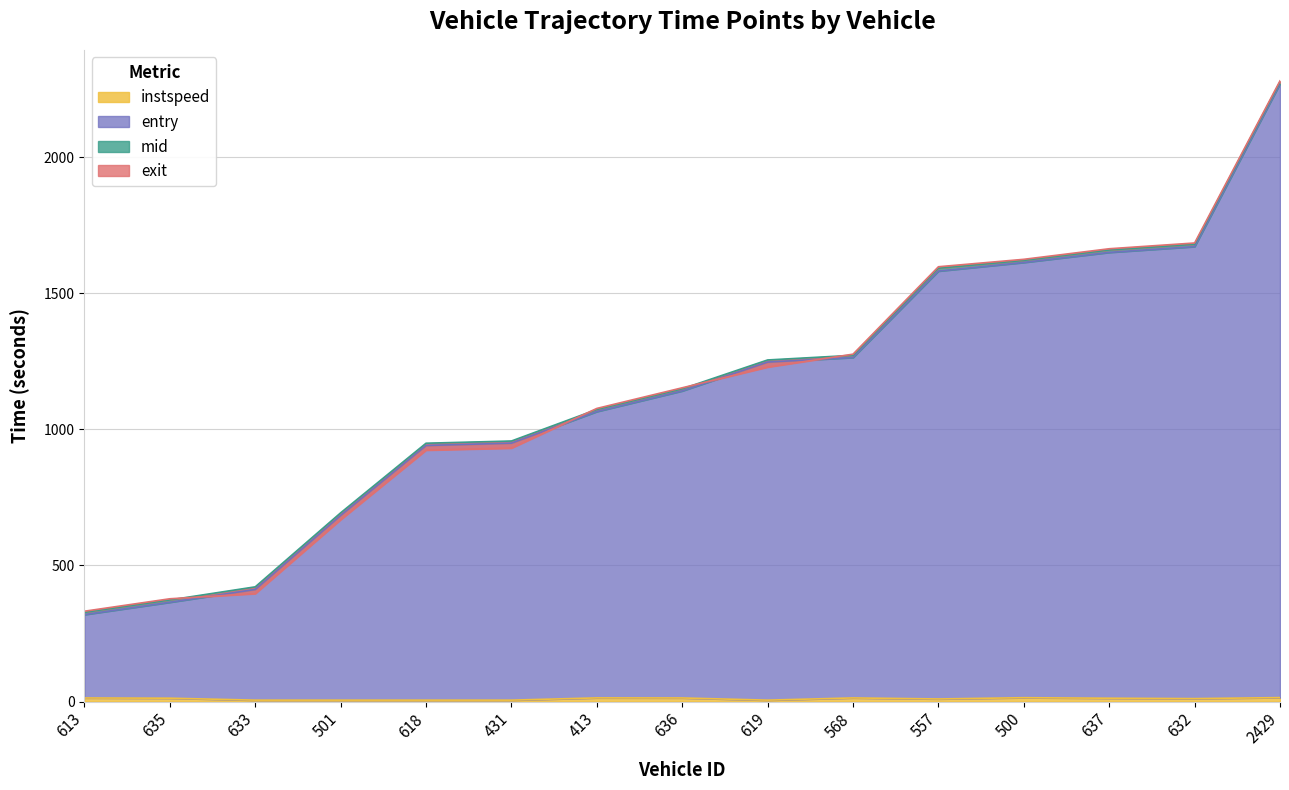

At which category does the chart reach its peak across all series?

2429